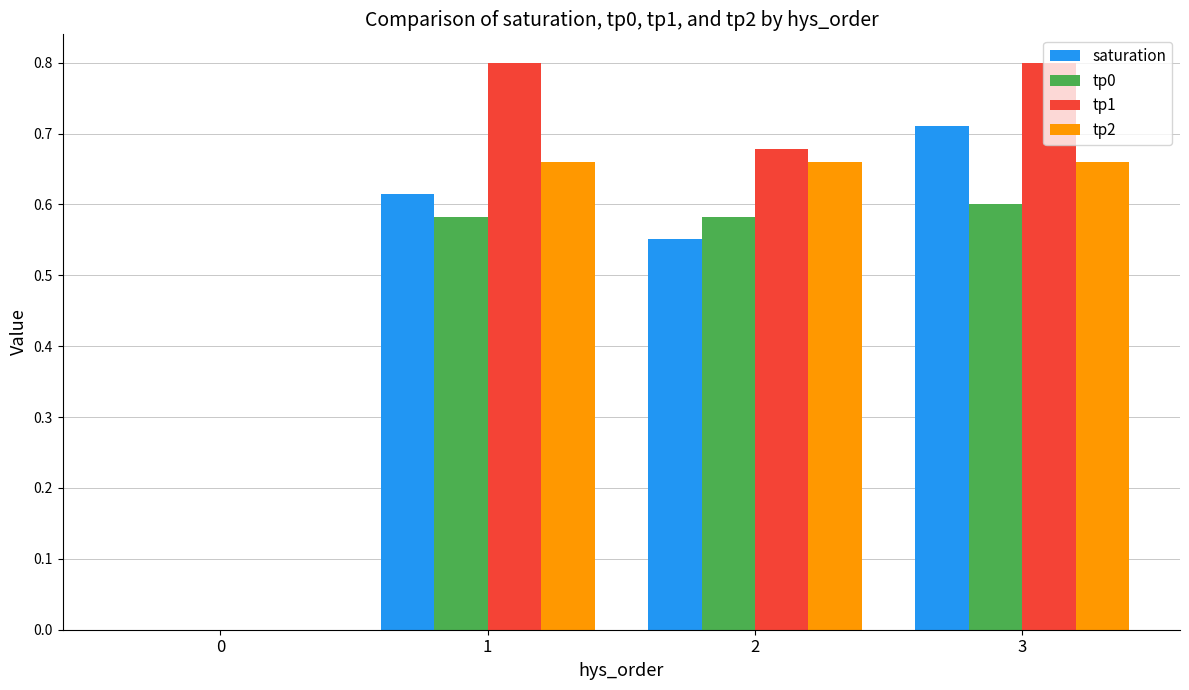

Between 2 and 3, which series saw the biggest shift?

saturation